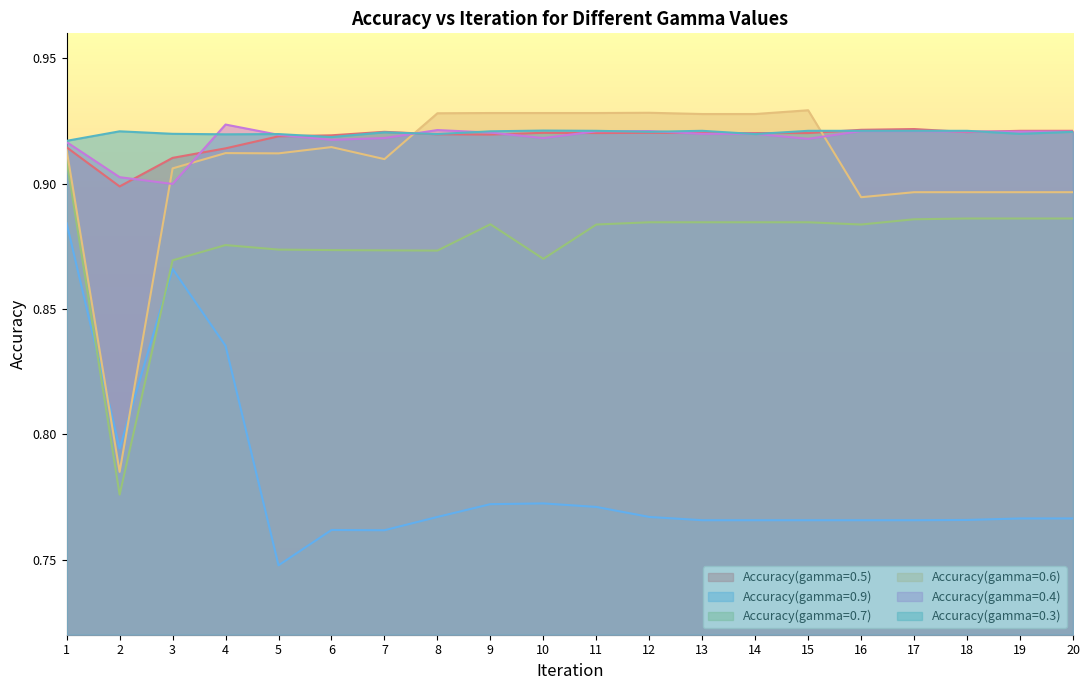

Reading left to right, extract all data points from this chart.

Accuracy(gamma=0.5): 0.9	0.9	0.9	0.9	0.9	0.9	0.9	0.9	0.9	0.9	0.9	0.9	0.9	0.9	0.9	0.9	0.9	0.9	0.9	0.9
Accuracy(gamma=0.9): 0.9	0.8	0.9	0.8	0.7	0.8	0.8	0.8	0.8	0.8	0.8	0.8	0.8	0.8	0.8	0.8	0.8	0.8	0.8	0.8
Accuracy(gamma=0.7): 0.9	0.8	0.9	0.9	0.9	0.9	0.9	0.9	0.9	0.9	0.9	0.9	0.9	0.9	0.9	0.9	0.9	0.9	0.9	0.9
Accuracy(gamma=0.6): 0.9	0.8	0.9	0.9	0.9	0.9	0.9	0.9	0.9	0.9	0.9	0.9	0.9	0.9	0.9	0.9	0.9	0.9	0.9	0.9
Accuracy(gamma=0.4): 0.9	0.9	0.9	0.9	0.9	0.9	0.9	0.9	0.9	0.9	0.9	0.9	0.9	0.9	0.9	0.9	0.9	0.9	0.9	0.9
Accuracy(gamma=0.3): 0.9	0.9	0.9	0.9	0.9	0.9	0.9	0.9	0.9	0.9	0.9	0.9	0.9	0.9	0.9	0.9	0.9	0.9	0.9	0.9